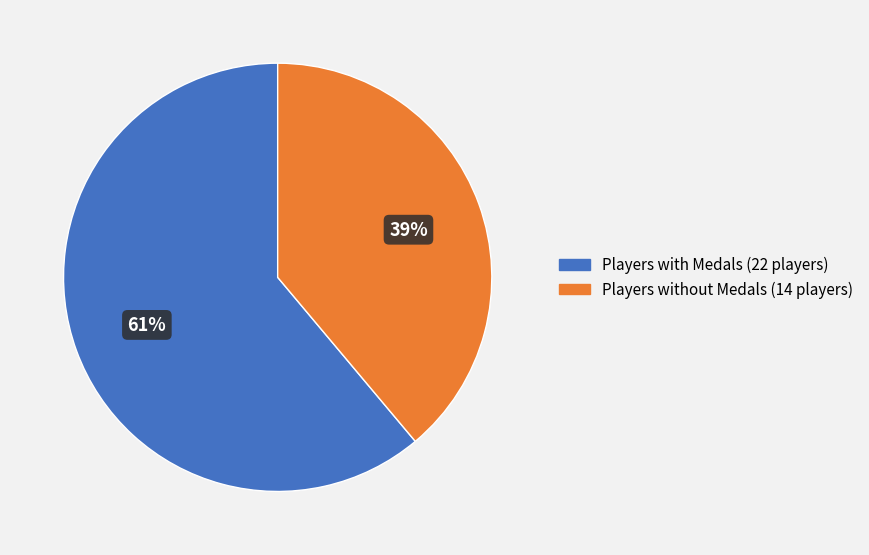

To the nearest percent, what is the difference between the largest and smallest slice percentages?

22%